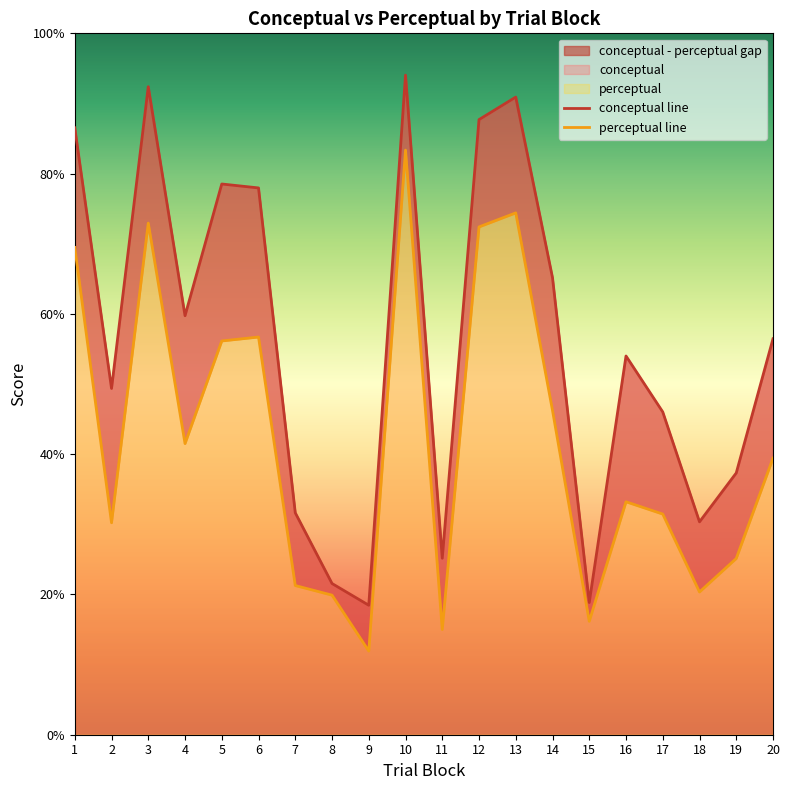

Which label corresponds to the largest value in the chart?

10